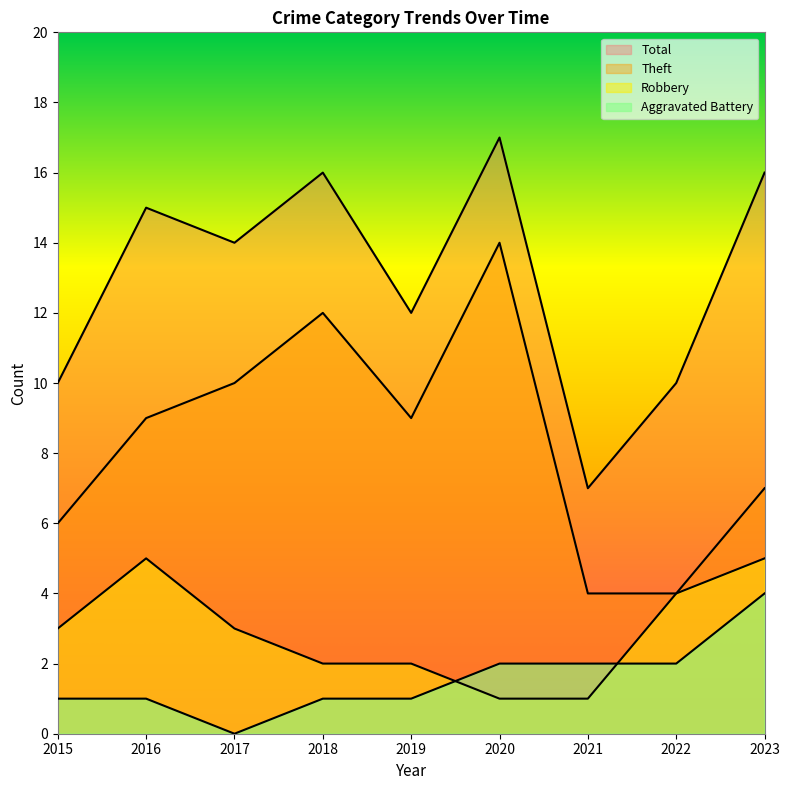

Reading right to left, list all the values displayed in this chart.

Aggravated Battery: 2023=4	2022=2	2021=2	2020=2	2019=1	2018=1	2017=0	2016=1	2015=1
Robbery: 2023=5	2022=4	2021=1	2020=1	2019=2	2018=2	2017=3	2016=5	2015=3
Theft: 2023=7	2022=4	2021=4	2020=14	2019=9	2018=12	2017=10	2016=9	2015=6
Total: 2023=16	2022=10	2021=7	2020=17	2019=12	2018=16	2017=14	2016=15	2015=10